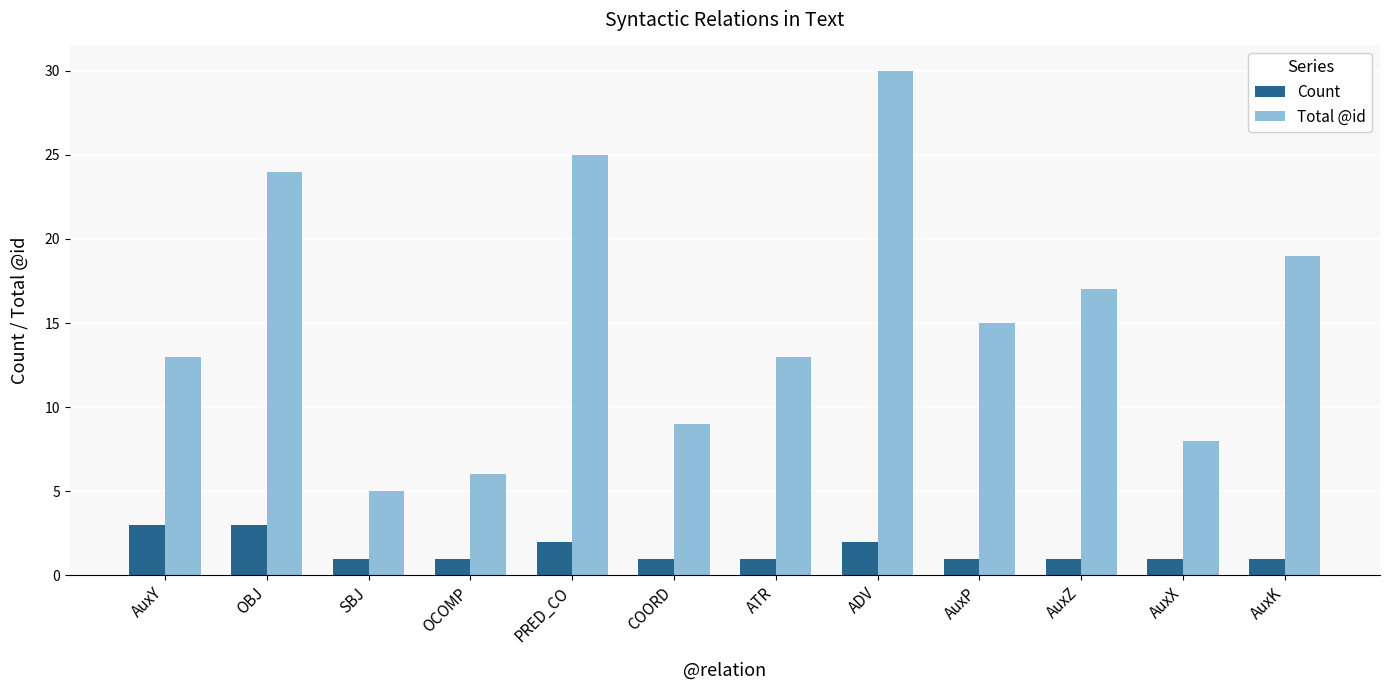

List the series in order of their peak value, highest first.

Total @id, Count